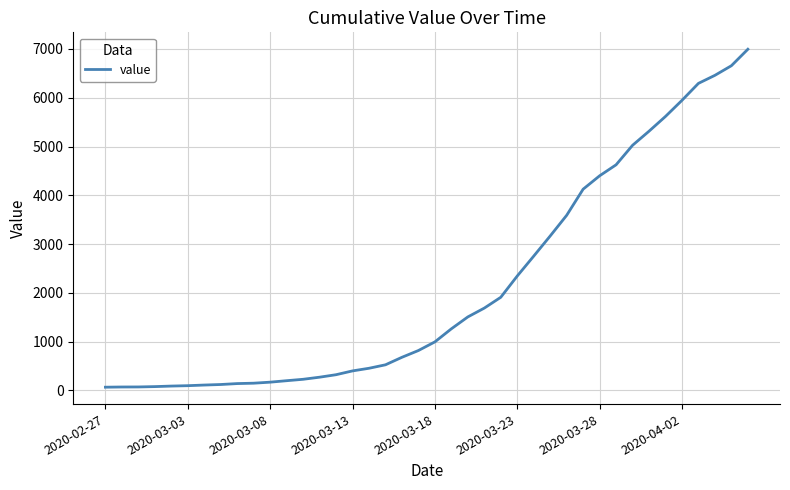

Is it true that the value at 2020-03-18 is 1636?

False